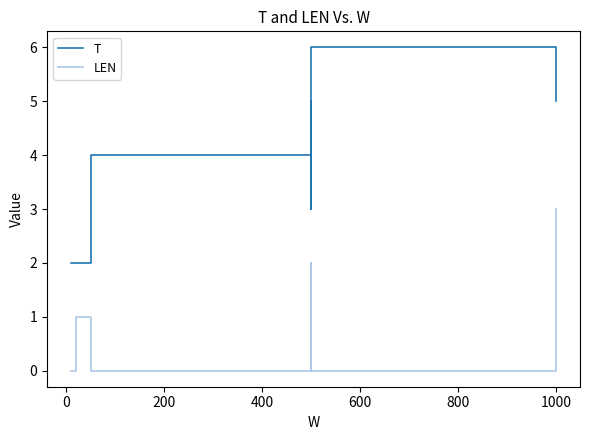

What is the difference between the maximum and second lowest values in the T series?

4